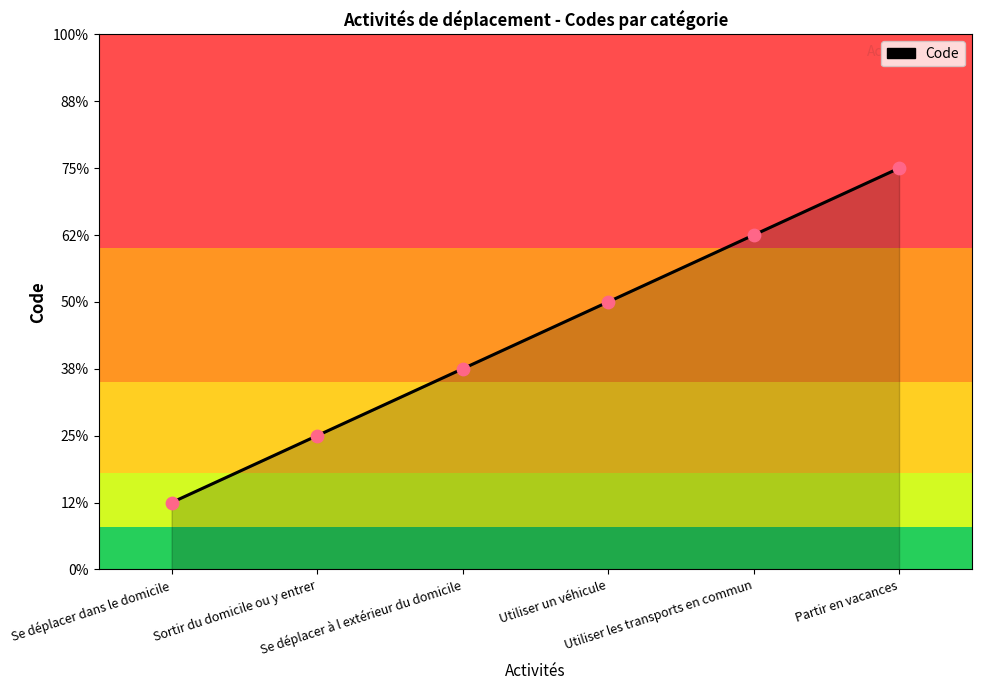

Which has a higher value, Utiliser un véhicule or Se déplacer à l extérieur du domicile?

Utiliser un véhicule